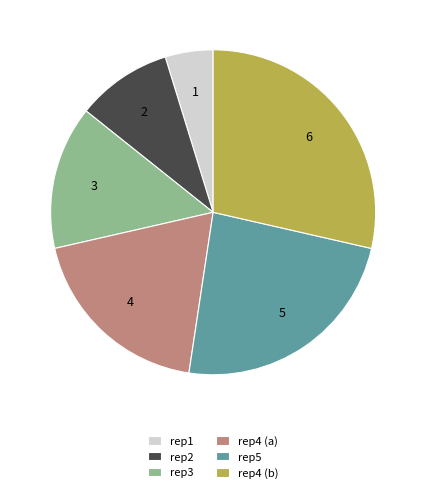

What is the ratio of the value at rep5 to the value at rep2?

2.5